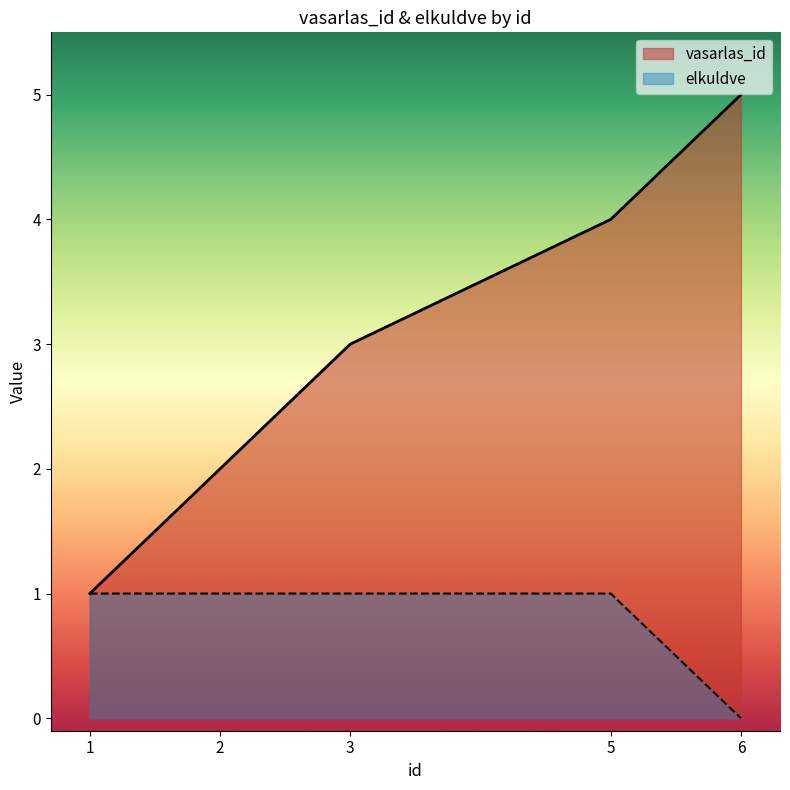

At which label does vasarlas_id reach its minimum?

1